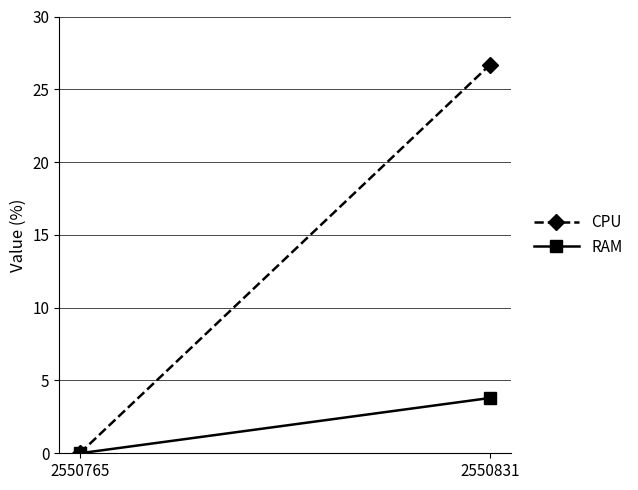

How many RAM values are between 0 and 3?

1